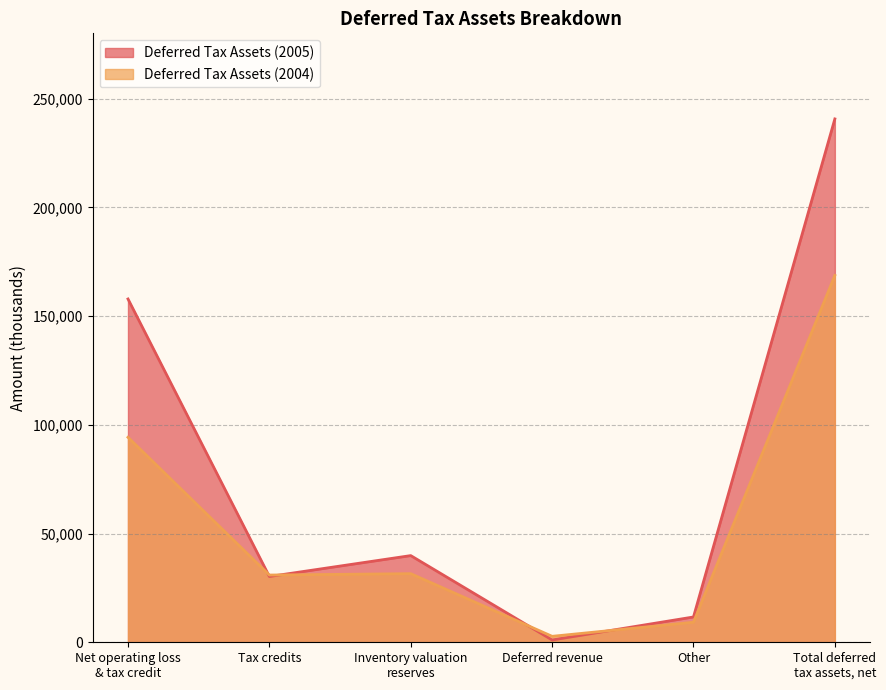

At which category does the chart reach its peak across all series?

Total deferred
tax assets, net